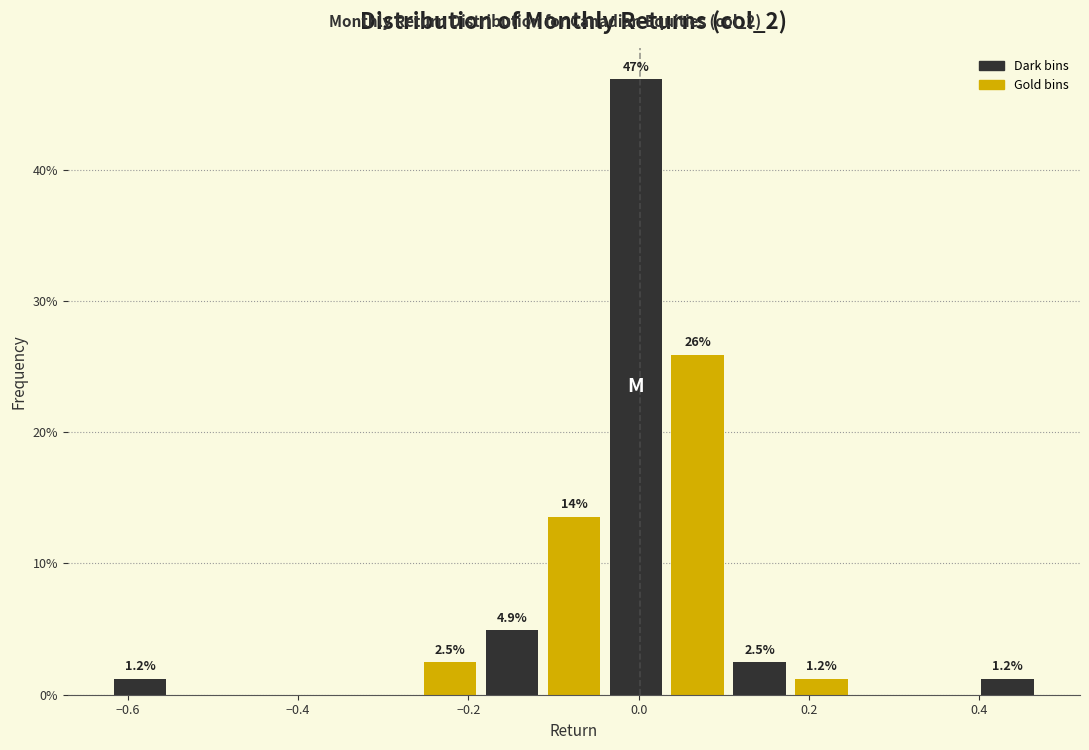

Read against the x-axis, roughly where is the centre of the tallest bar?

0.00